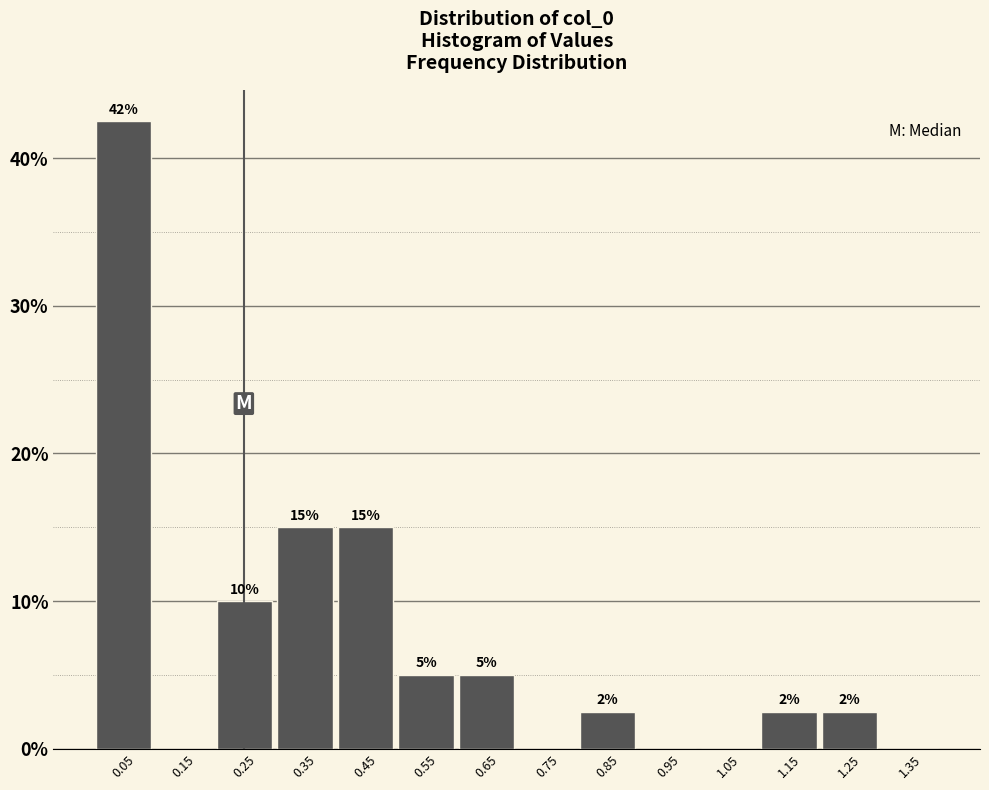

Which range on the x-axis has the tallest bar?

0.0 to 0.1